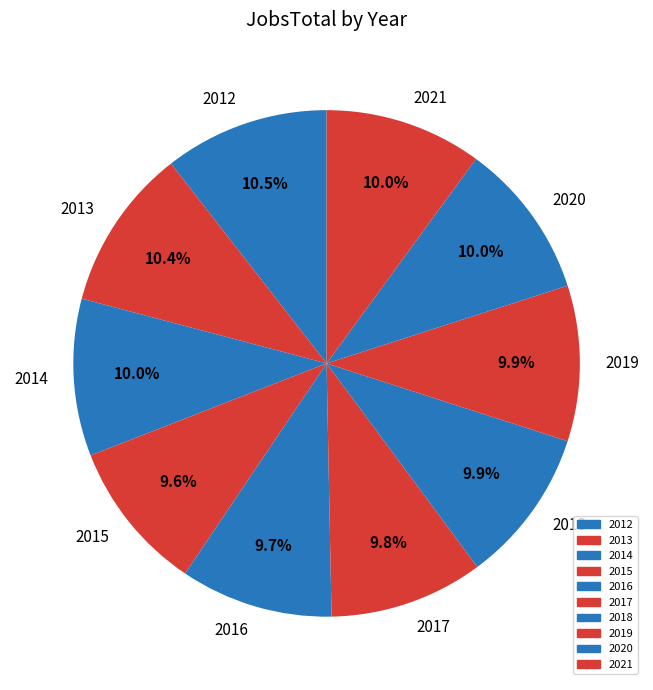

Does 2019 account for over 50% of the chart?

No